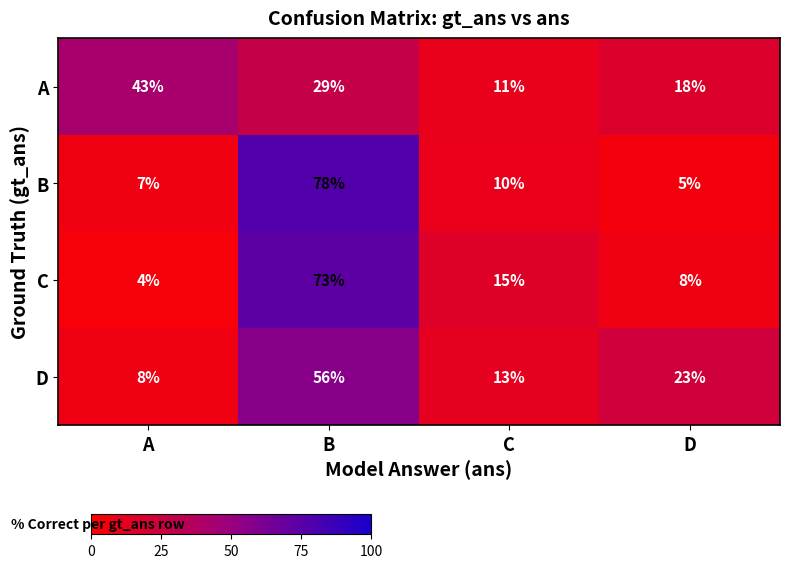

Is it true that A equals 11 at C?

True